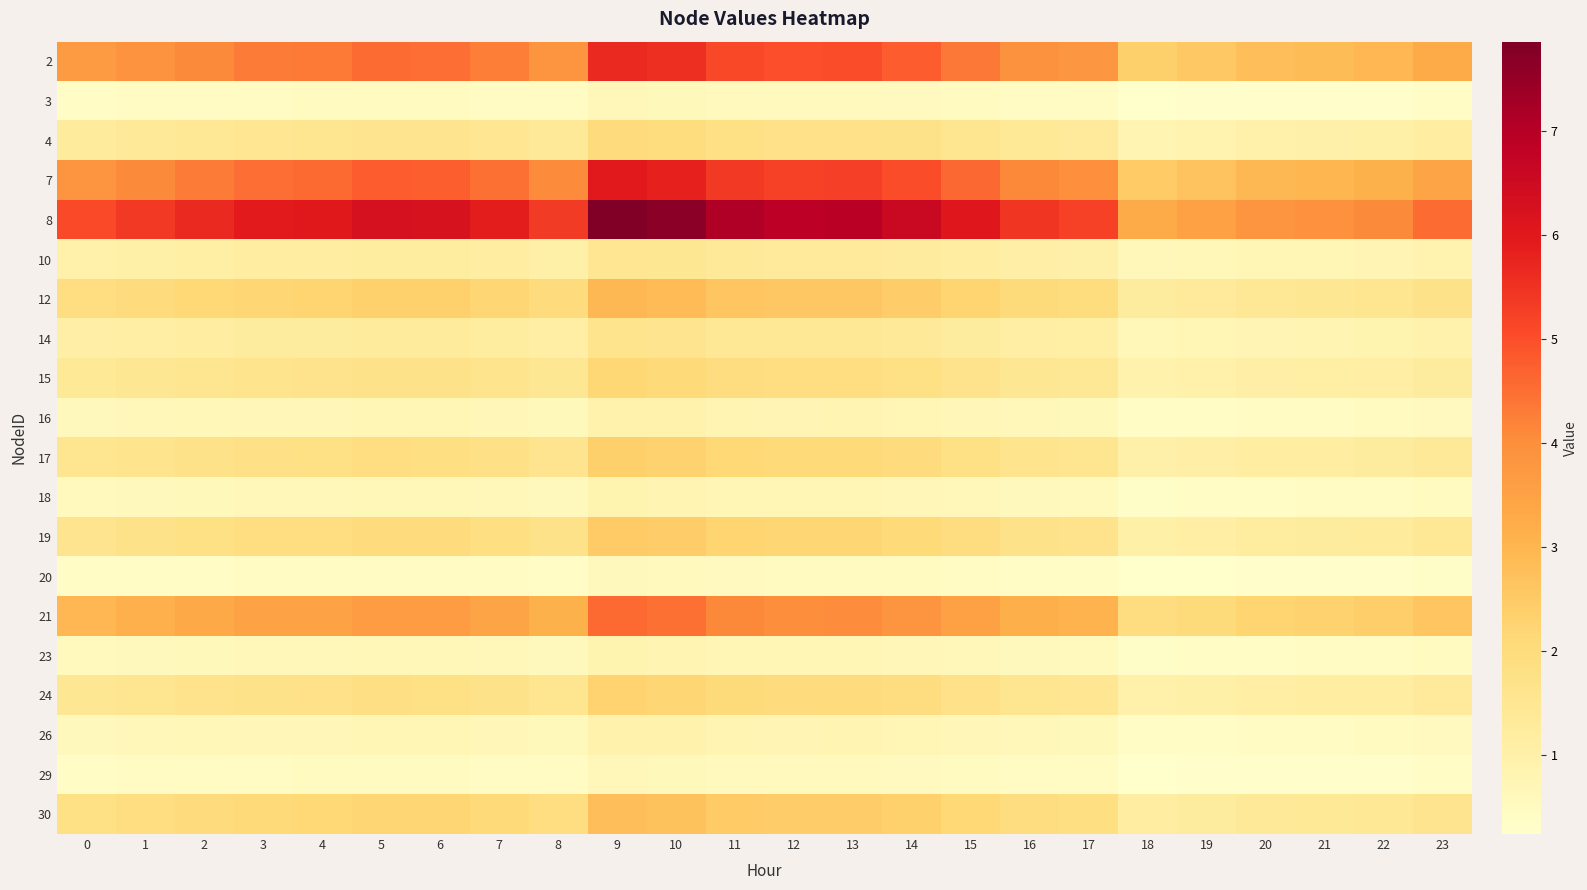

At which category does the chart reach its minimum across all series?

18